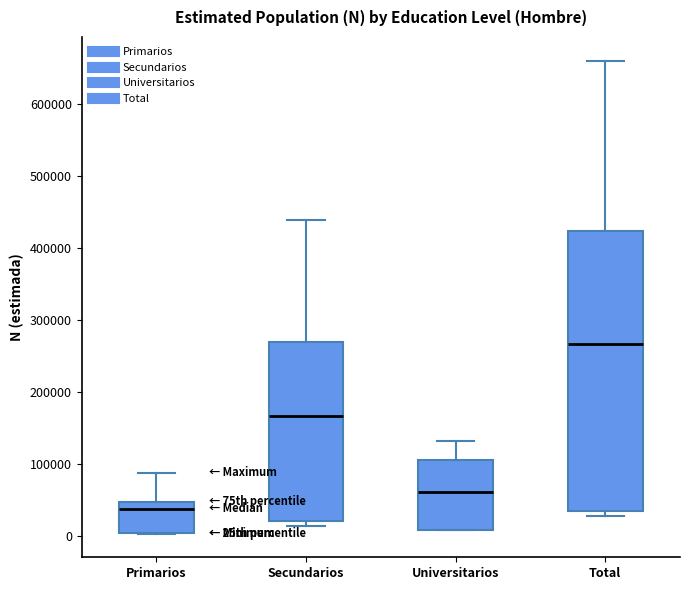

Reading left to right, read every box against the y-axis: the position of its median line, the range the box covers, and the ends of its whiskers. The values are not printed on the chart, so give them approximately, as read against the axis.

Primarios: median 40000, box 0 to 50000, whiskers 0 to 90000
Secundarios: median 170000, box 20000 to 270000, whiskers 10000 to 440000
Universitarios: median 60000, box 10000 to 110000, whiskers 10000 to 130000
Total: median 270000, box 30000 to 420000, whiskers 30000 (just below the box's lower edge) to 660000